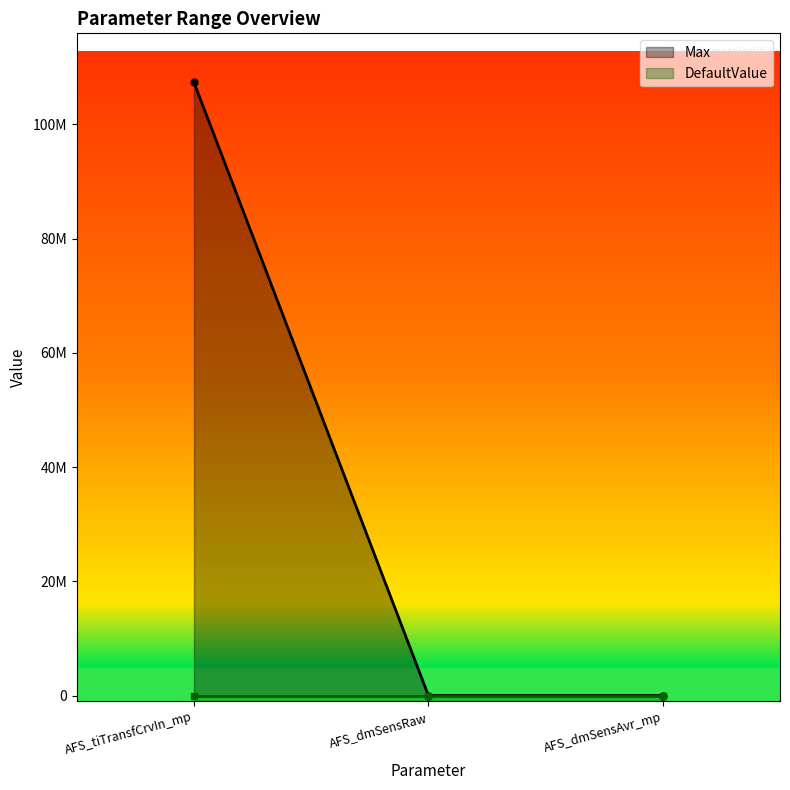

The value at AFS_dmSensRaw is 8191. True or false?

True